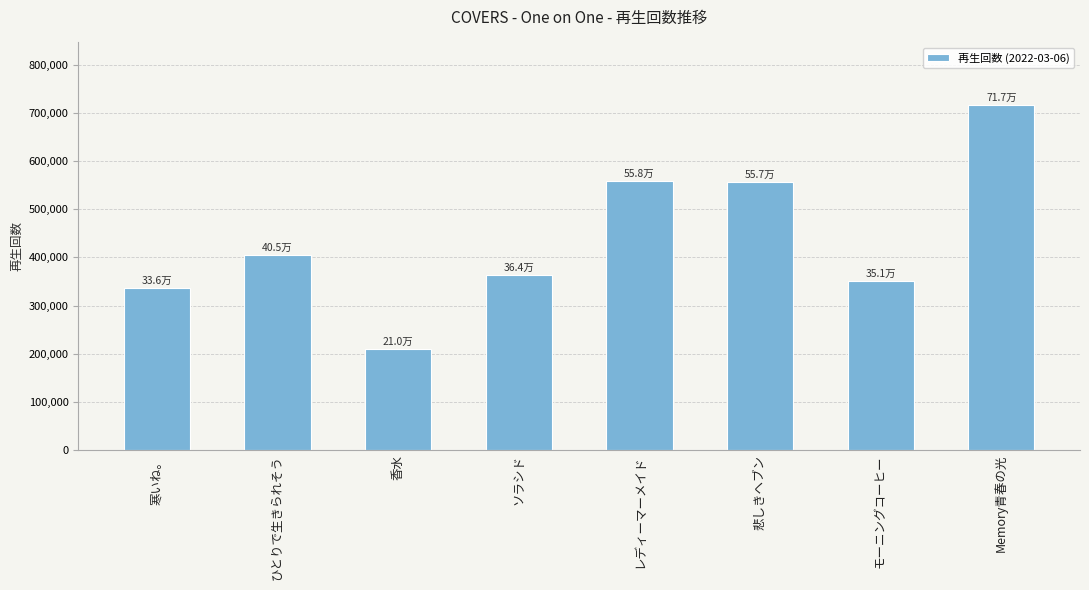

The chart shows a value of 547507 at ソラシド. True or false?

False